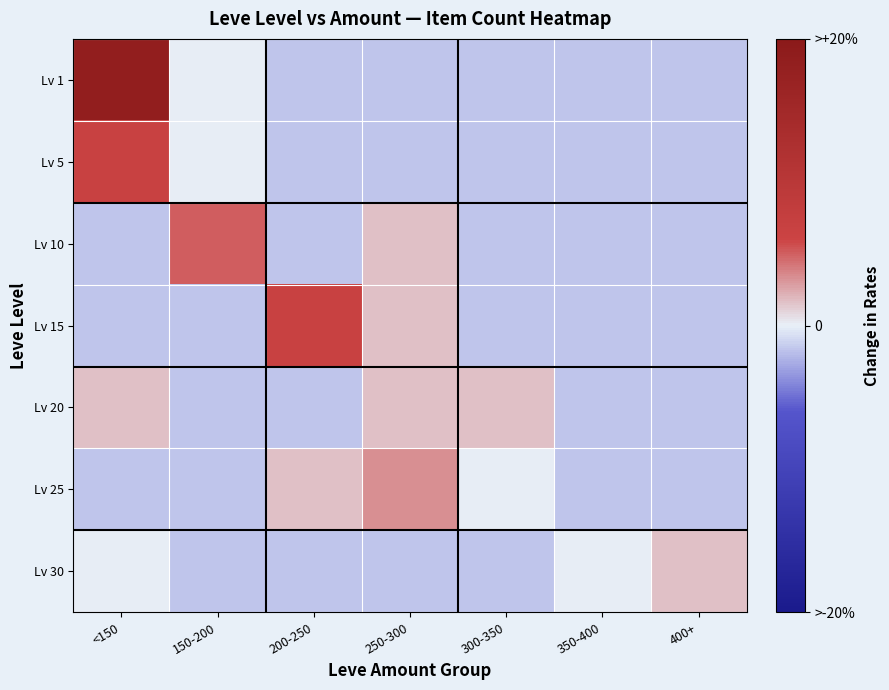

What is the difference between the highest and lowest values at 150-200?

6.7